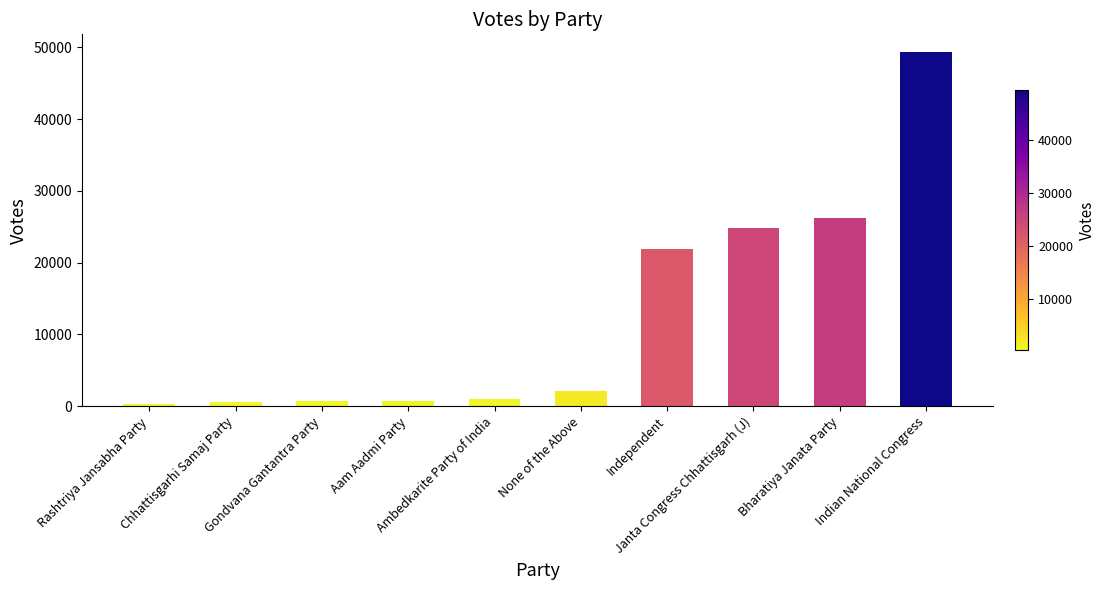

How many categories are shown in the chart?

10